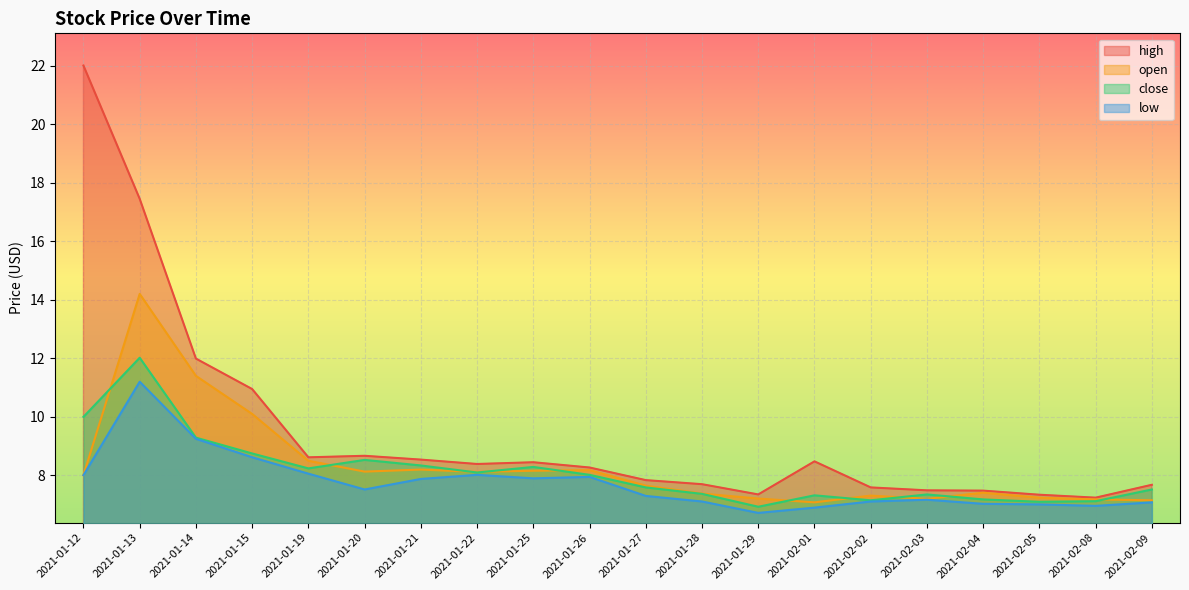

What is the label of the 5th point from the right?

2021-02-03